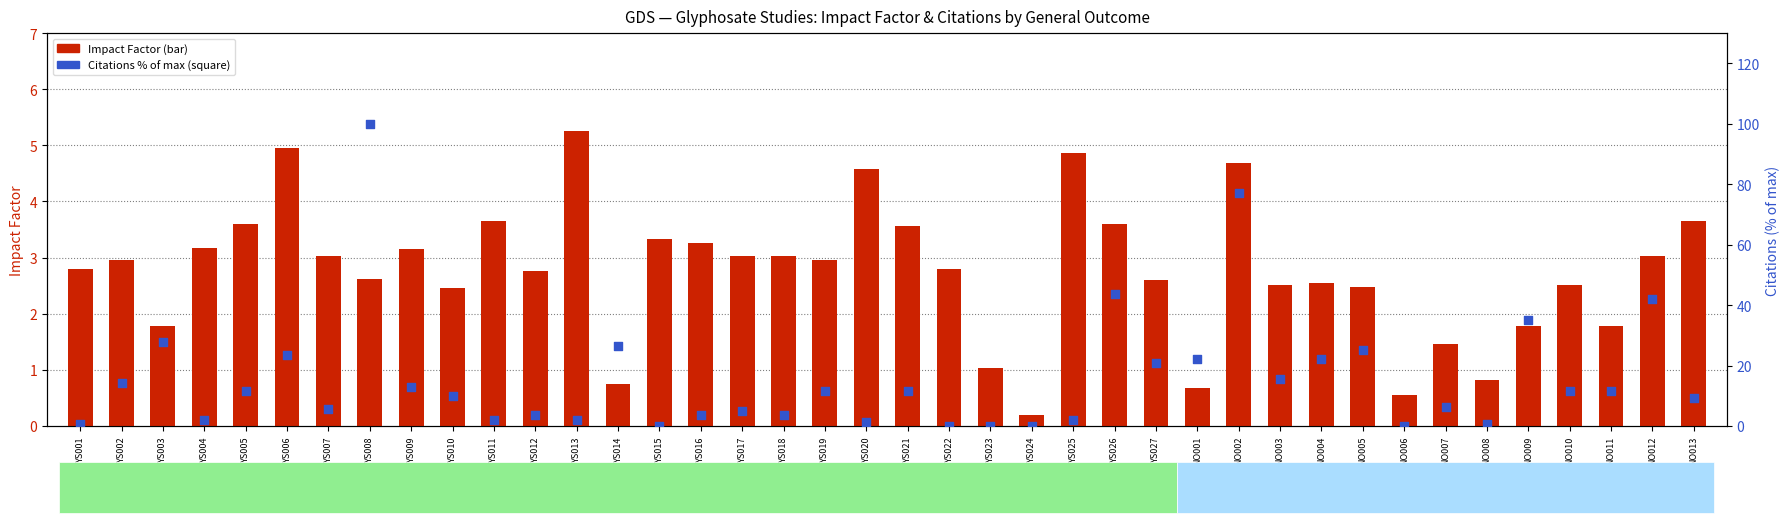

Which series has the widest spread of Y values?

Citations (% of max)